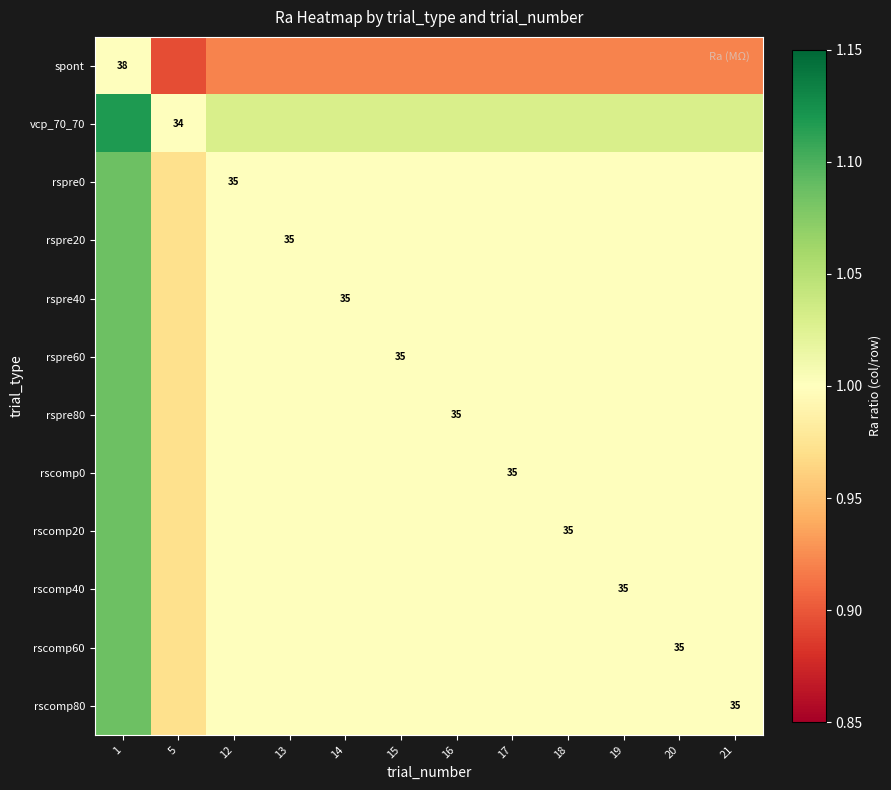

Rank the series at 15 from highest to lowest value.

vcp_70_70, rspre0, rspre20, rspre40, rspre60, rspre80, rscomp0, rscomp20, rscomp40, rscomp60, rscomp80, spont